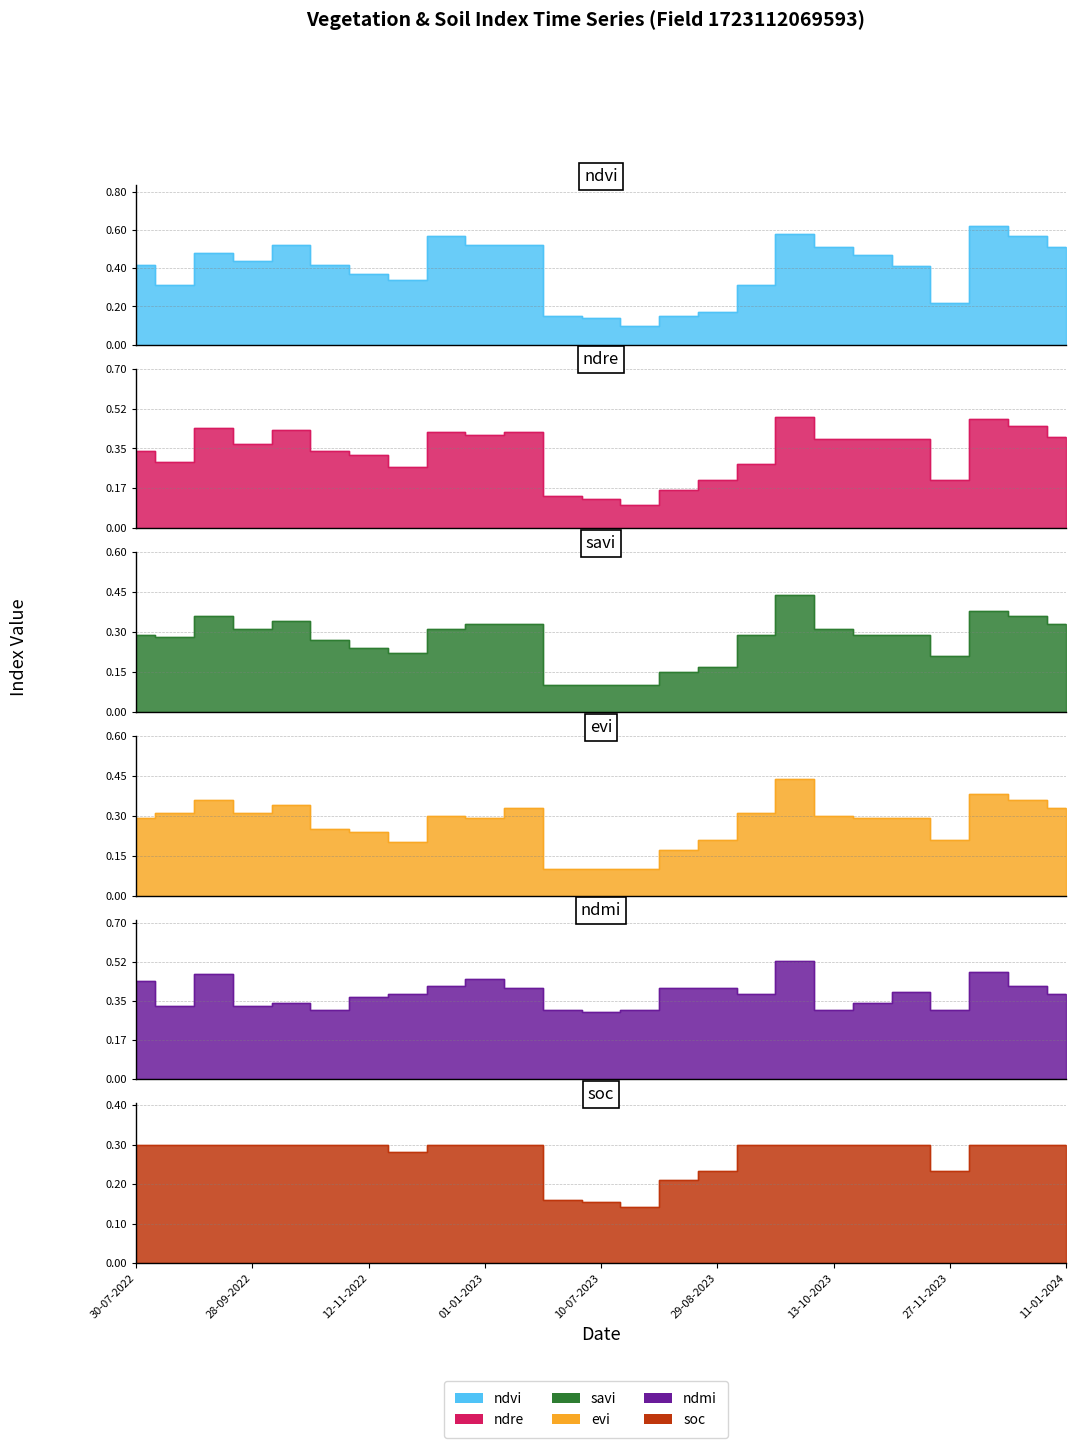

Reading left to right, transcribe all the data shown in this chart.

ndvi: 30-07-2022=0.4	24-08-2022=0.3	13-09-2022=0.5	28-09-2022=0.4	13-10-2022=0.5	28-10-2022=0.4	12-11-2022=0.4	27-11-2022=0.3	12-12-2022=0.6	01-01-2023=0.5	11-01-2023=0.5	20-06-2023=0.1	10-07-2023=0.1	30-07-2023=0.1	14-08-2023=0.1	29-08-2023=0.2	13-09-2023=0.3	28-09-2023=0.6	13-10-2023=0.5	28-10-2023=0.5	12-11-2023=0.4	27-11-2023=0.2	12-12-2023=0.6	01-01-2024=0.6	11-01-2024=0.5
ndre: 30-07-2022=0.3	24-08-2022=0.3	13-09-2022=0.4	28-09-2022=0.4	13-10-2022=0.4	28-10-2022=0.3	12-11-2022=0.3	27-11-2022=0.3	12-12-2022=0.4	01-01-2023=0.4	11-01-2023=0.4	20-06-2023=0.1	10-07-2023=0.1	30-07-2023=0.1	14-08-2023=0.2	29-08-2023=0.2	13-09-2023=0.3	28-09-2023=0.5	13-10-2023=0.4	28-10-2023=0.4	12-11-2023=0.4	27-11-2023=0.2	12-12-2023=0.5	01-01-2024=0.5	11-01-2024=0.4
savi: 30-07-2022=0.3	24-08-2022=0.3	13-09-2022=0.4	28-09-2022=0.3	13-10-2022=0.3	28-10-2022=0.3	12-11-2022=0.2	27-11-2022=0.2	12-12-2022=0.3	01-01-2023=0.3	11-01-2023=0.3	20-06-2023=0.1	10-07-2023=0.1	30-07-2023=0.1	14-08-2023=0.1	29-08-2023=0.2	13-09-2023=0.3	28-09-2023=0.4	13-10-2023=0.3	28-10-2023=0.3	12-11-2023=0.3	27-11-2023=0.2	12-12-2023=0.4	01-01-2024=0.4	11-01-2024=0.3
evi: 30-07-2022=0.3	24-08-2022=0.3	13-09-2022=0.4	28-09-2022=0.3	13-10-2022=0.3	28-10-2022=0.2	12-11-2022=0.2	27-11-2022=0.2	12-12-2022=0.3	01-01-2023=0.3	11-01-2023=0.3	20-06-2023=0.1	10-07-2023=0.1	30-07-2023=0.1	14-08-2023=0.2	29-08-2023=0.2	13-09-2023=0.3	28-09-2023=0.4	13-10-2023=0.3	28-10-2023=0.3	12-11-2023=0.3	27-11-2023=0.2	12-12-2023=0.4	01-01-2024=0.4	11-01-2024=0.3
ndmi: 30-07-2022=0.4	24-08-2022=0.3	13-09-2022=0.5	28-09-2022=0.3	13-10-2022=0.3	28-10-2022=0.3	12-11-2022=0.4	27-11-2022=0.4	12-12-2022=0.4	01-01-2023=0.5	11-01-2023=0.4	20-06-2023=0.3	10-07-2023=0.3	30-07-2023=0.3	14-08-2023=0.4	29-08-2023=0.4	13-09-2023=0.4	28-09-2023=0.5	13-10-2023=0.3	28-10-2023=0.3	12-11-2023=0.4	27-11-2023=0.3	12-12-2023=0.5	01-01-2024=0.4	11-01-2024=0.4
soc: 30-07-2022=0.3	24-08-2022=0.3	13-09-2022=0.3	28-09-2022=0.3	13-10-2022=0.3	28-10-2022=0.3	12-11-2022=0.3	27-11-2022=0.3	12-12-2022=0.3	01-01-2023=0.3	11-01-2023=0.3	20-06-2023=0.2	10-07-2023=0.2	30-07-2023=0.1	14-08-2023=0.2	29-08-2023=0.2	13-09-2023=0.3	28-09-2023=0.3	13-10-2023=0.3	28-10-2023=0.3	12-11-2023=0.3	27-11-2023=0.2	12-12-2023=0.3	01-01-2024=0.3	11-01-2024=0.3